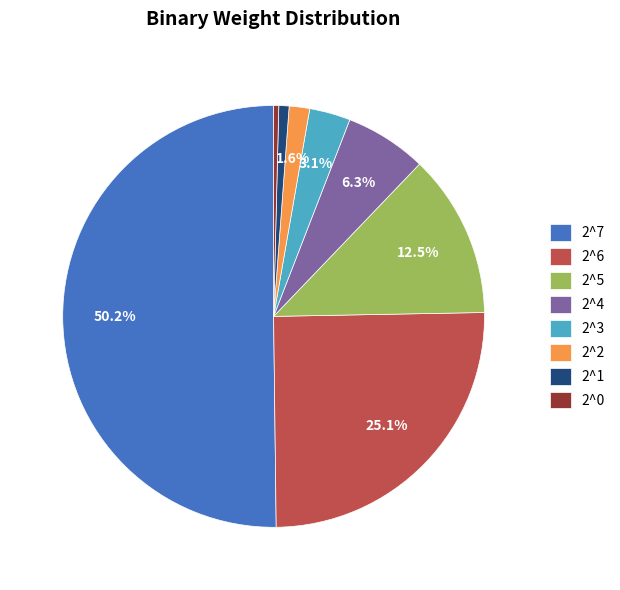

What percentage is the 2^3 slice, to the nearest percent?

3%